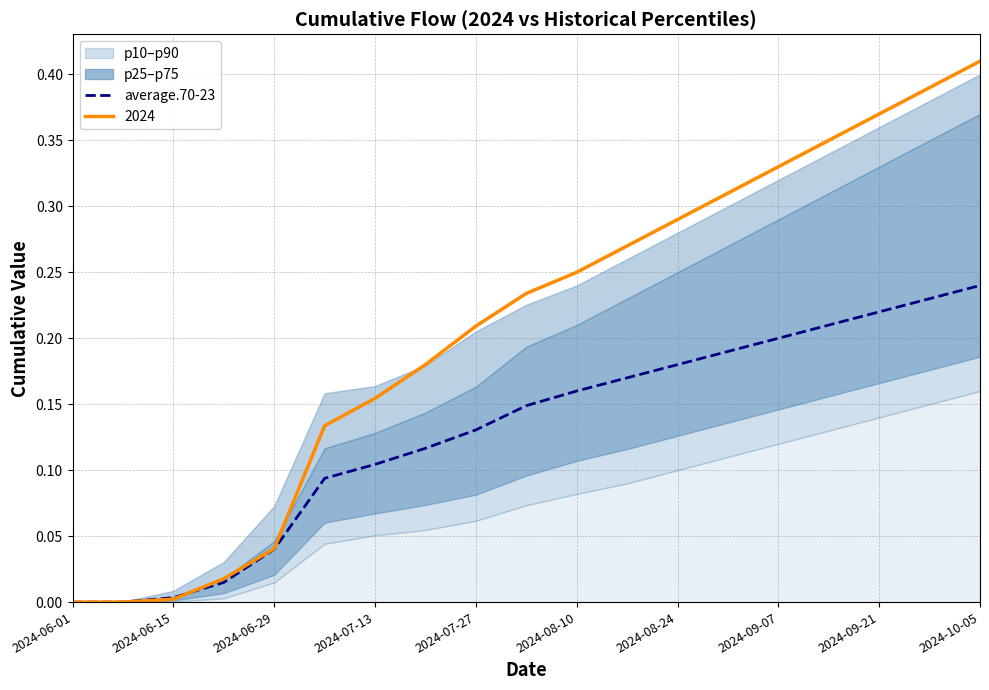

What is the change in value from 2024-07-13 to 12?

+0.2